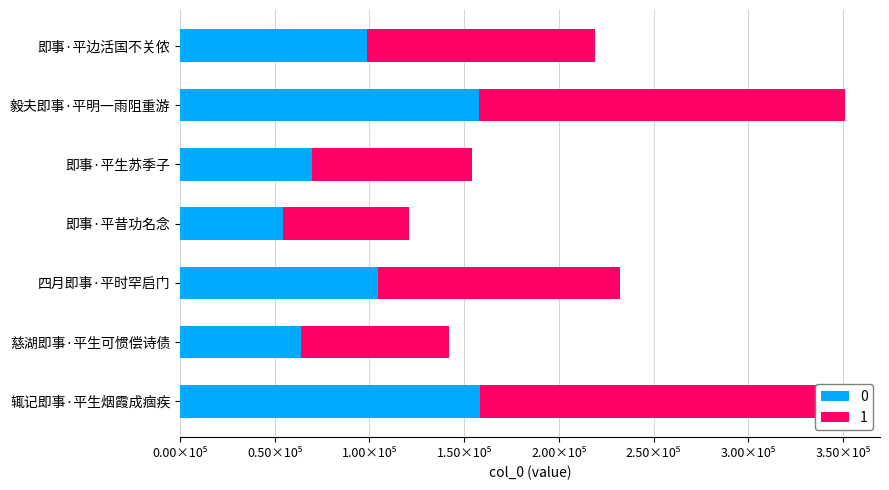

Which category has the lowest value across all series?

即事·平昔功名念